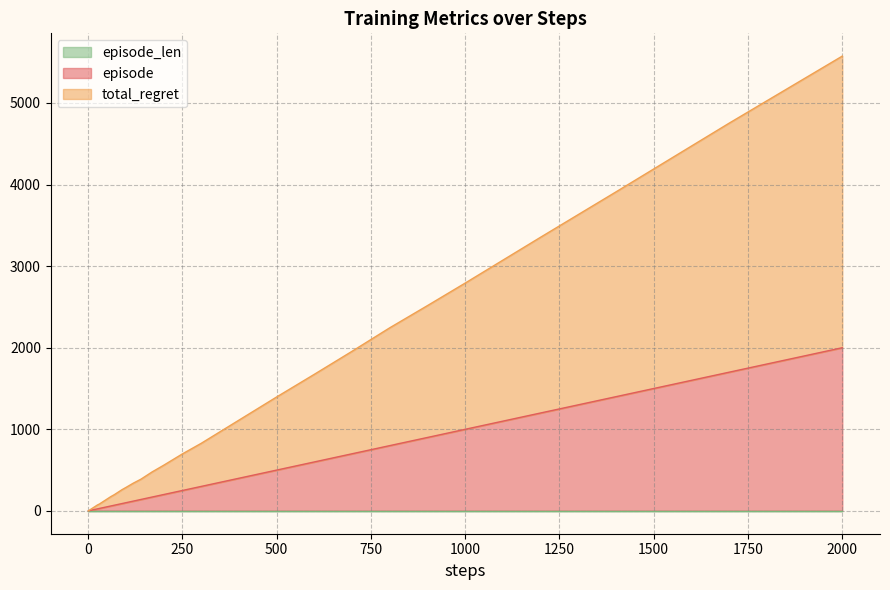

Between 8 and 500, which series saw the biggest shift?

total_regret